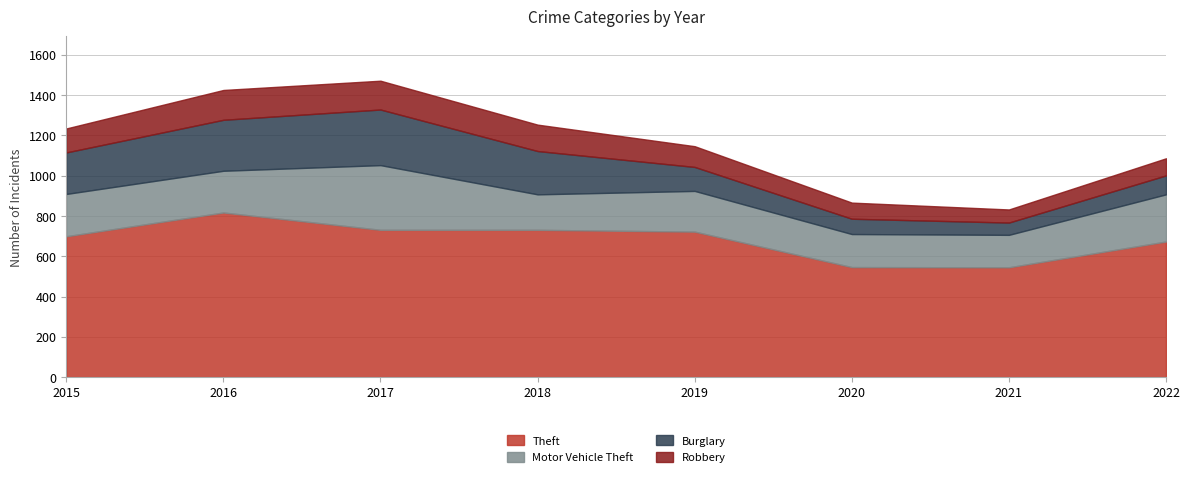

Reading right to left, extract all data points from this chart.

Theft: 2022=673	2021=545	2020=546	2019=722	2018=731	2017=731	2016=817	2015=699
Motor Vehicle Theft: 2022=234	2021=161	2020=164	2019=202	2018=176	2017=321	2016=207	2015=210
Burglary: 2022=94	2021=61	2020=76	2019=119	2018=215	2017=276	2016=253	2015=206
Robbery: 2022=85	2021=65	2020=80	2019=103	2018=131	2017=143	2016=148	2015=119